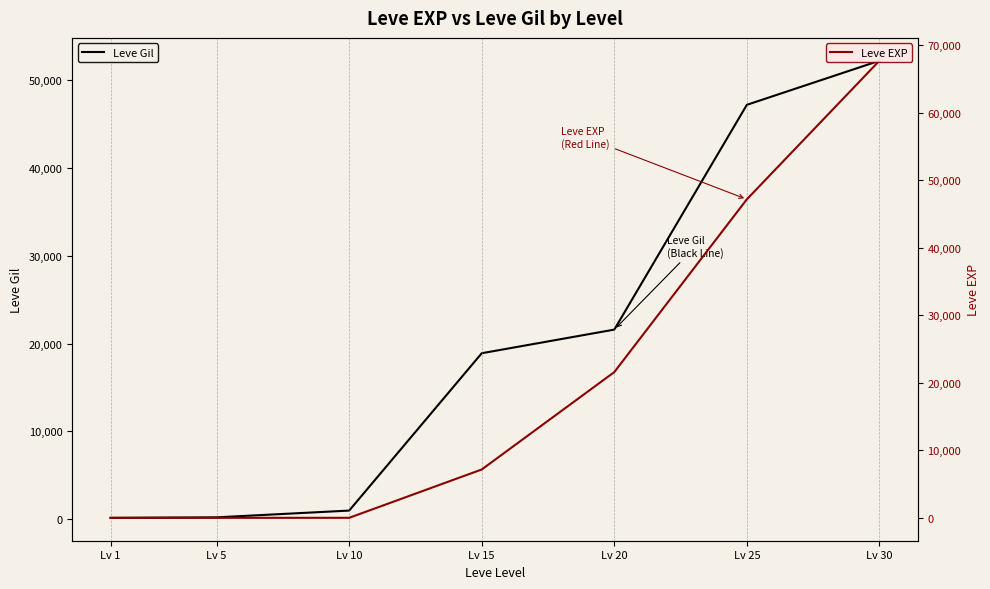

True or false: Leve EXP and Leve Gil cross at least once.

False